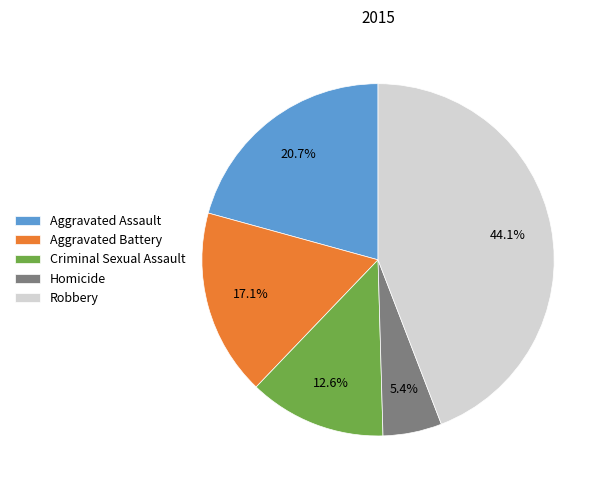

What percentage do Aggravated Battery and Criminal Sexual Assault together represent?

29.7%